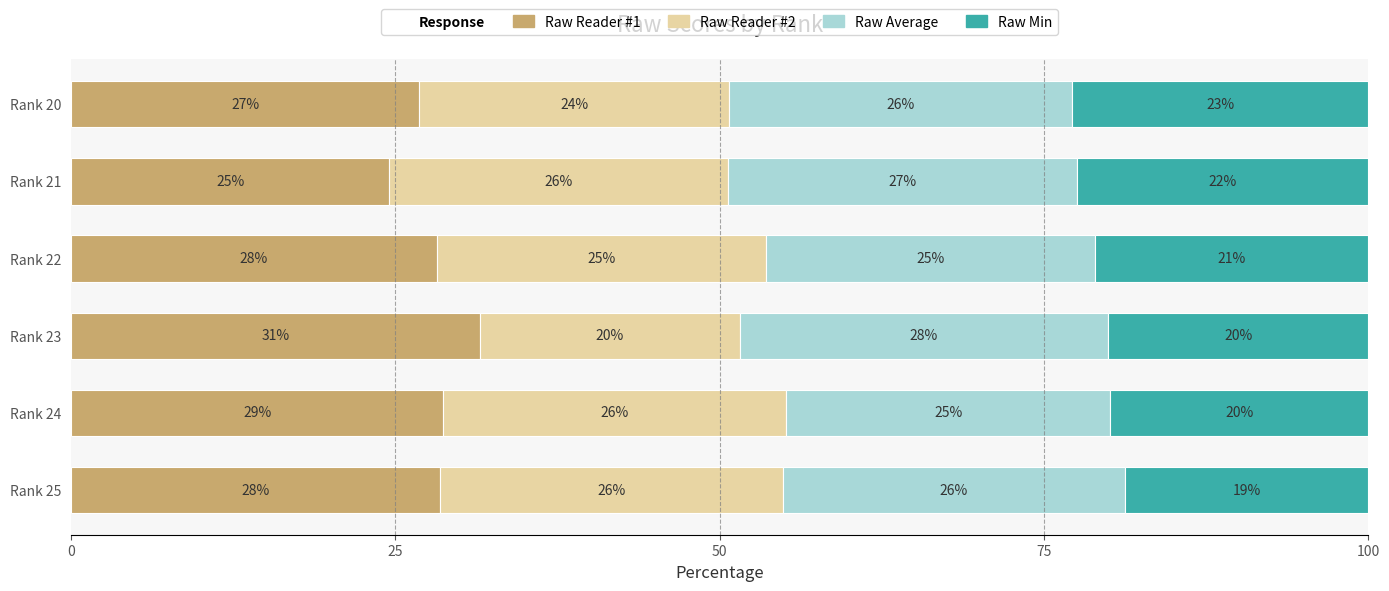

What is the total value across all series at Rank 20?

100.0